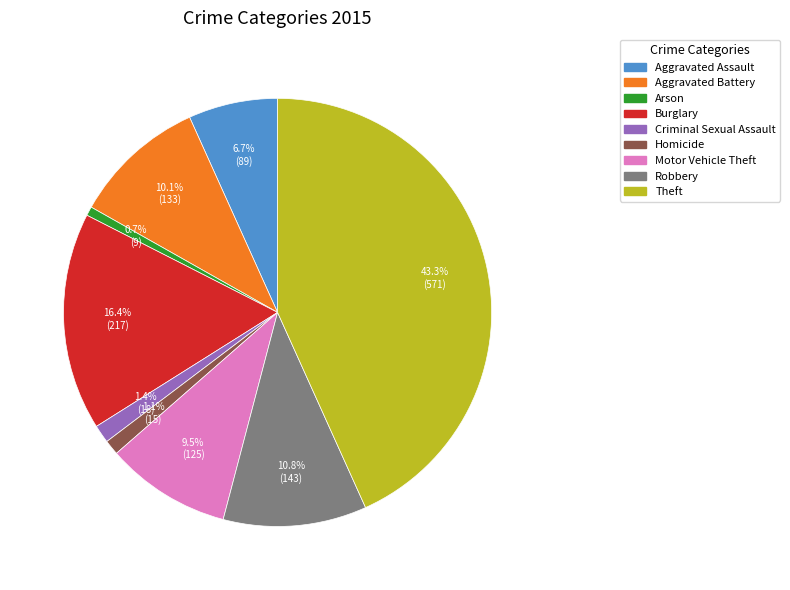

Which has a higher value, Criminal Sexual Assault or Burglary?

Burglary